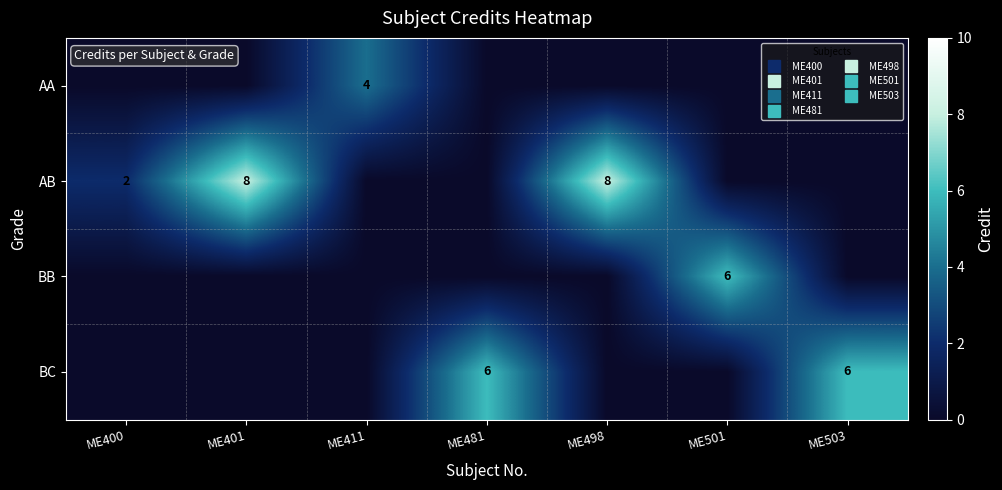

Rank the categories by AA value from highest to lowest.

ME411, ME400, ME401, ME481, ME498, ME501, ME503